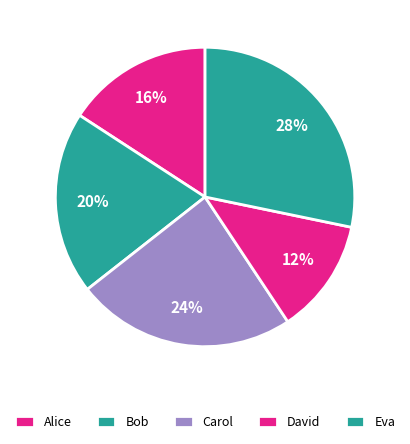

To the nearest percent, what is the difference between the Eva and Bob slice percentages?

8%